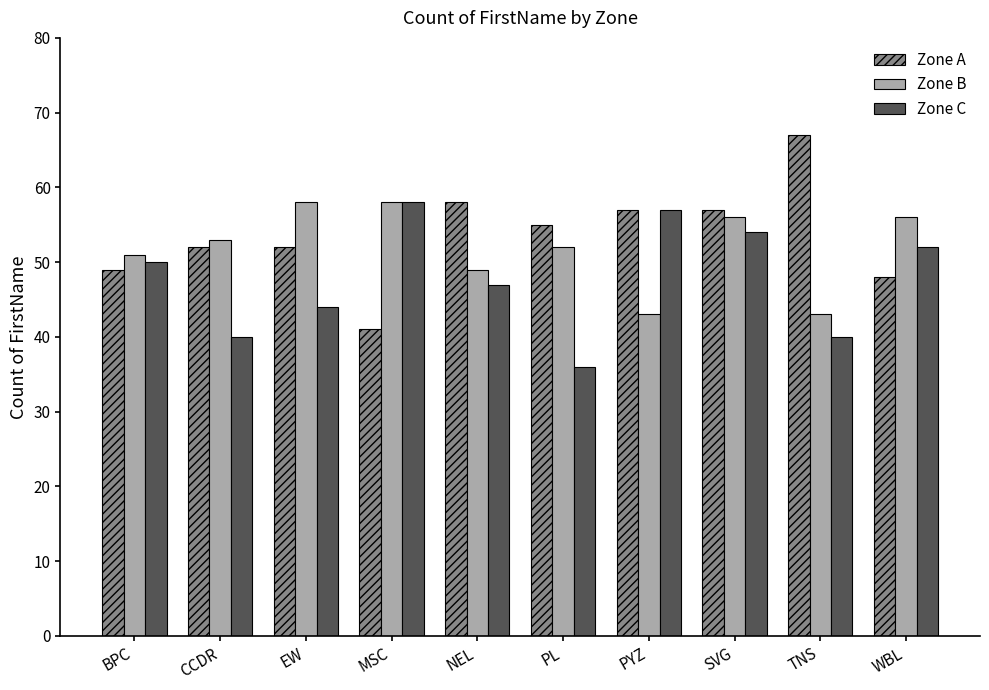

Reading left to right, what are all the values shown in this chart?

Zone A: BPC=49	CCDR=52	EW=52	MSC=41	NEL=58	PL=55	PYZ=57	SVG=57	TNS=67	WBL=48
Zone B: BPC=51	CCDR=53	EW=58	MSC=58	NEL=49	PL=52	PYZ=43	SVG=56	TNS=43	WBL=56
Zone C: BPC=50	CCDR=40	EW=44	MSC=58	NEL=47	PL=36	PYZ=57	SVG=54	TNS=40	WBL=52